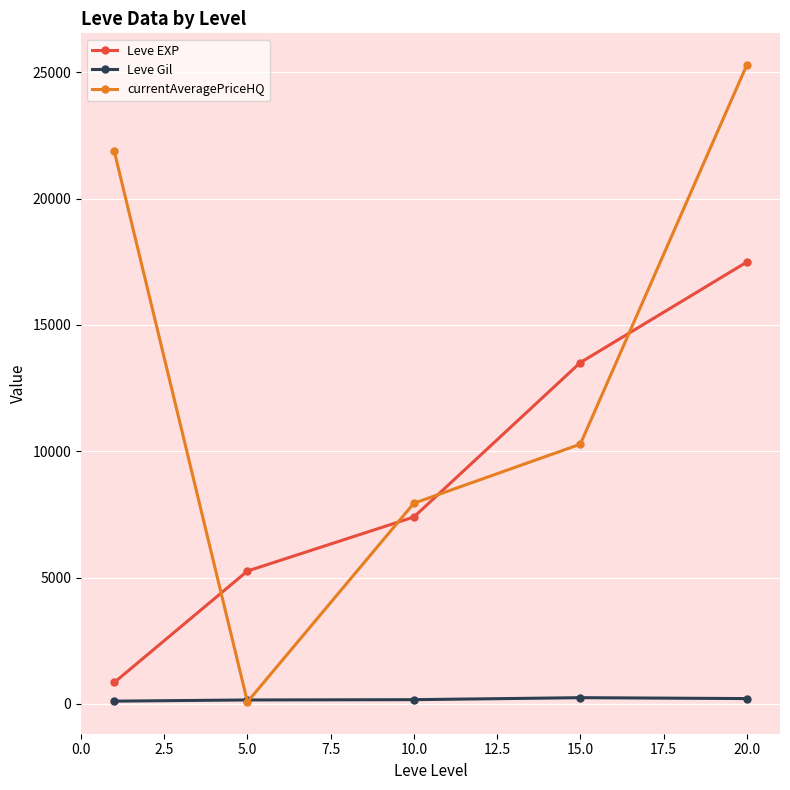

What is the value of the Leve EXP point at the 3rd from the left?

7400.0